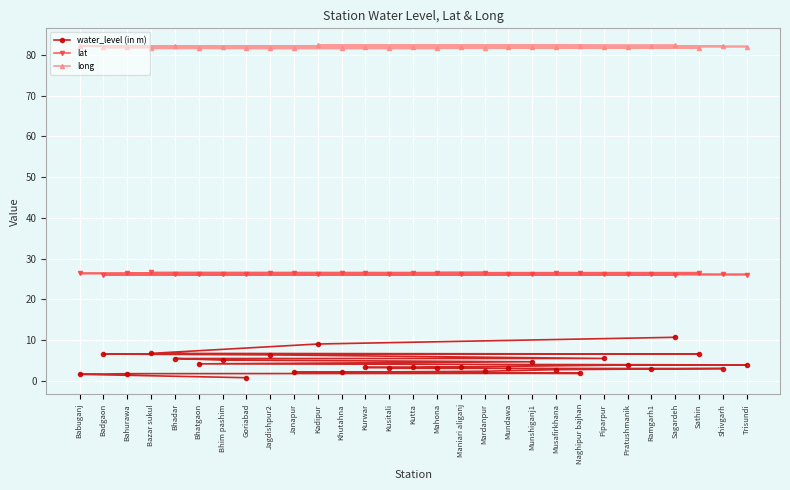

What is the difference between the second highest and minimum values in the water_level (in m) series?

8.3